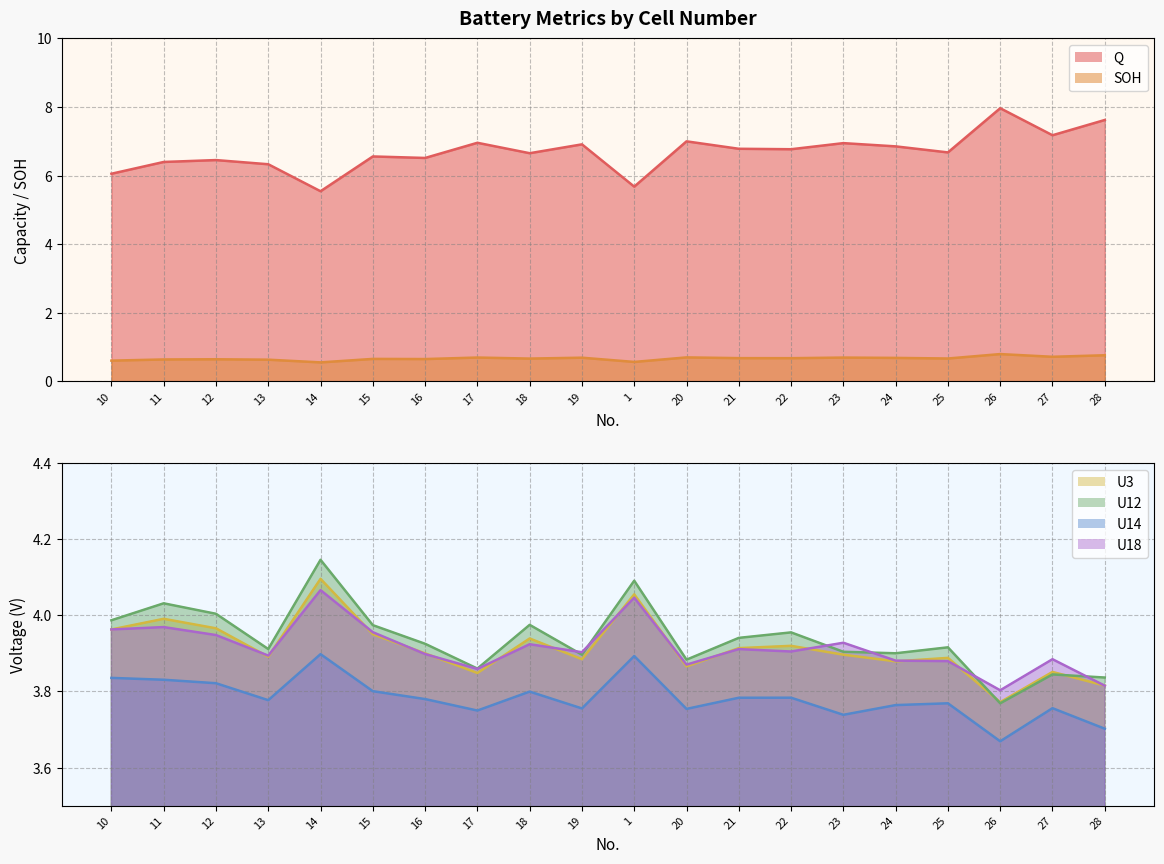

True or false: SOH and Q cross at least once.

False